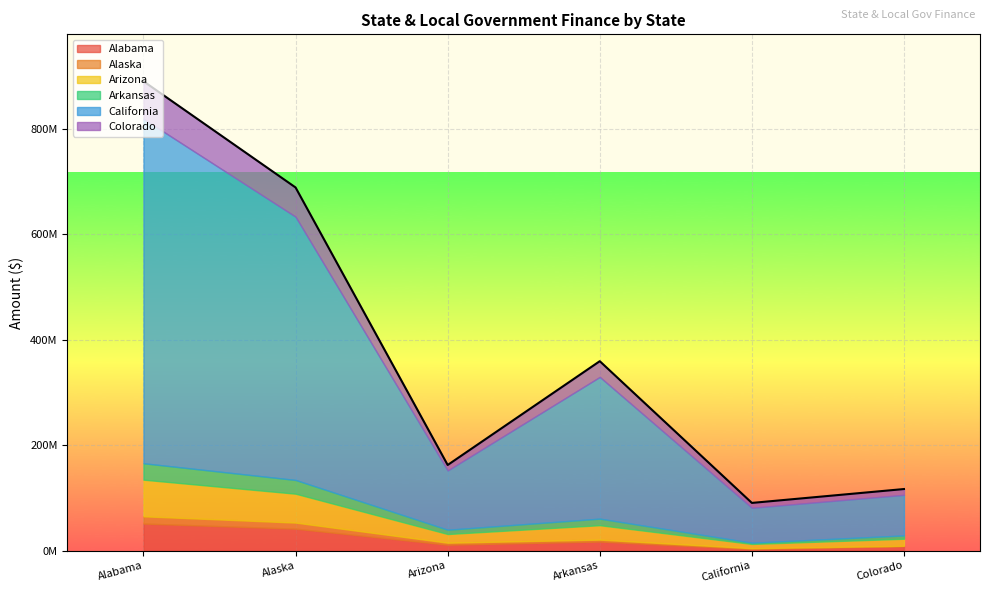

Does the chart display data point markers on the line(s)?

No